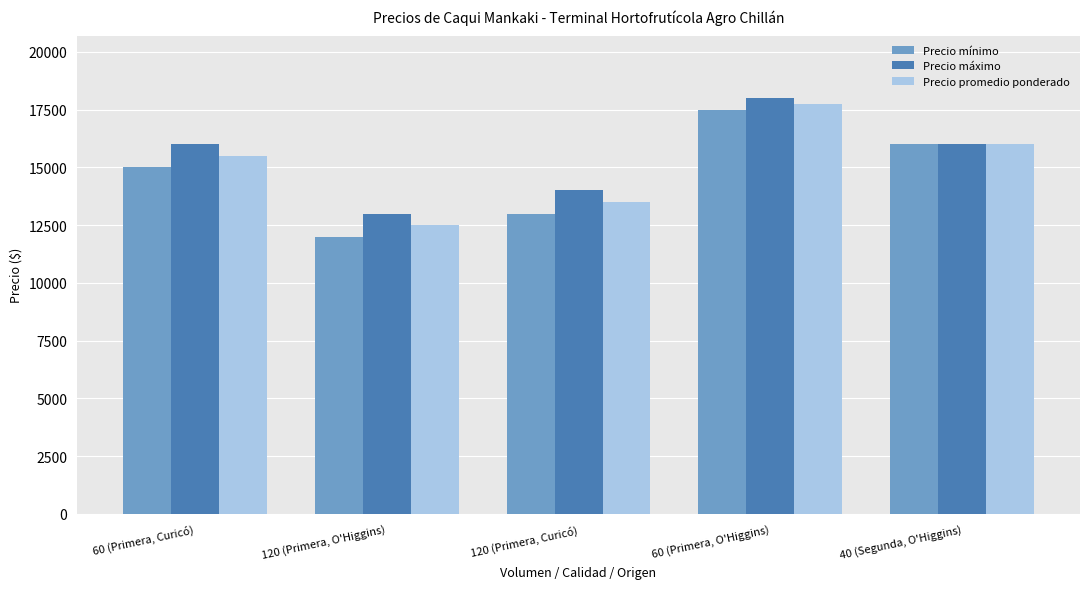

List the labels in order of Precio promedio ponderado value, largest first.

60 (Primera, O'Higgins), 40 (Segunda, O'Higgins), 60 (Primera, Curicó), 120 (Primera, Curicó), 120 (Primera, O'Higgins)